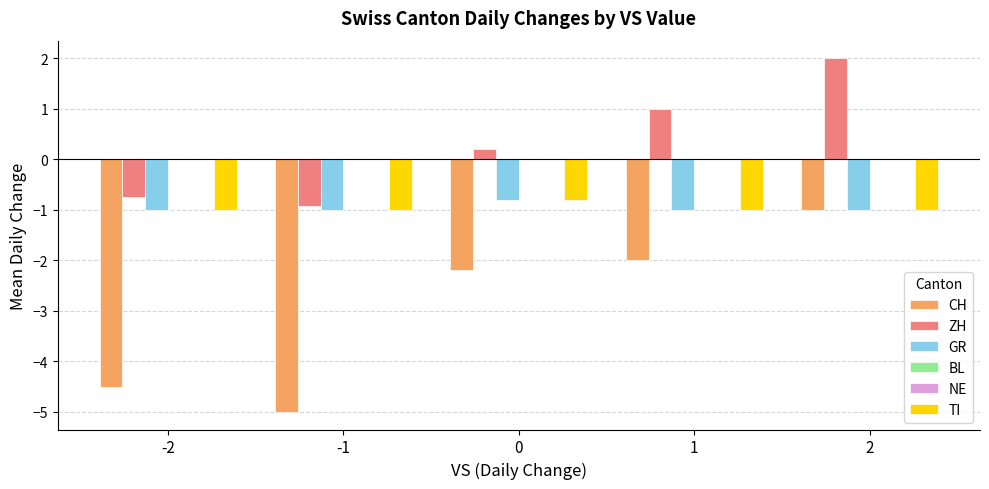

Reading right to left, what are all the values shown in this chart?

CH: -1.0	-2.0	-2.2	-5.0	-4.5
ZH: 2.0	1.0	0.2	-0.9	-0.8
GR: -1.0	-1.0	-0.8	-1.0	-1.0
BL: 0.0	0.0	0.0	0.0	0.0
NE: 0.0	0.0	0.0	0.0	0.0
TI: -1.0	-1.0	-0.8	-1.0	-1.0